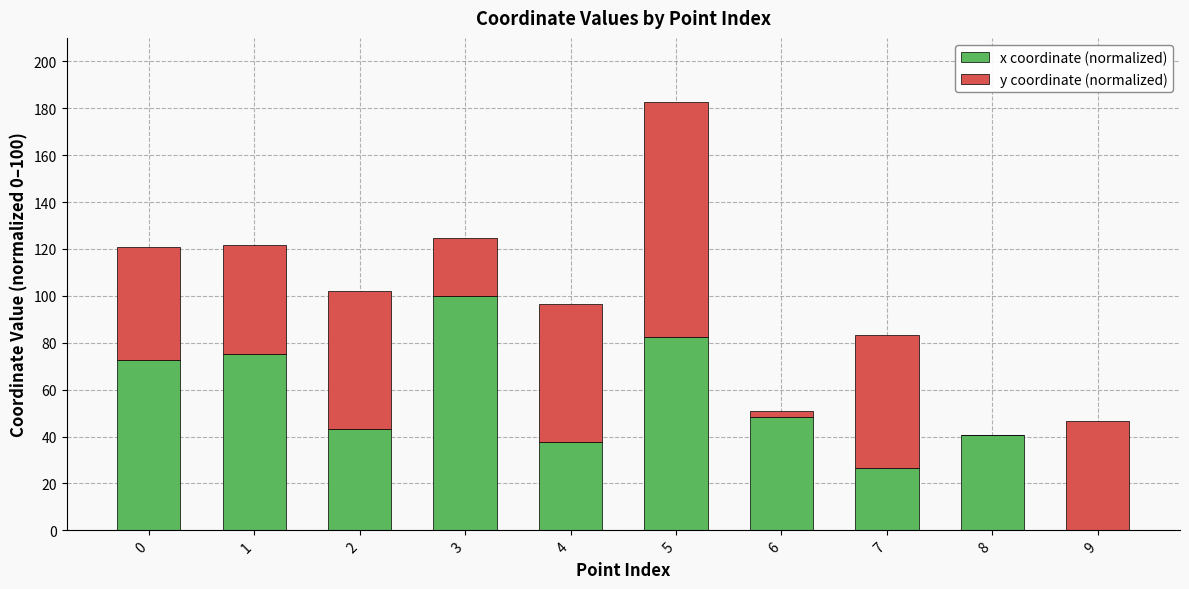

The x coordinate (normalized) series shows 0.0 at 9. True or false?

True